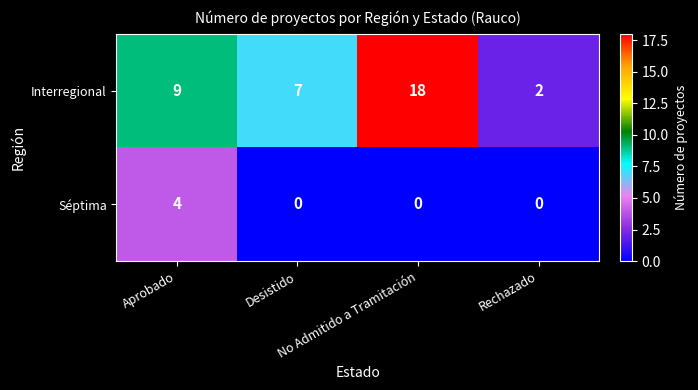

What is the difference between the maximum and minimum values in the Interregional series?

16